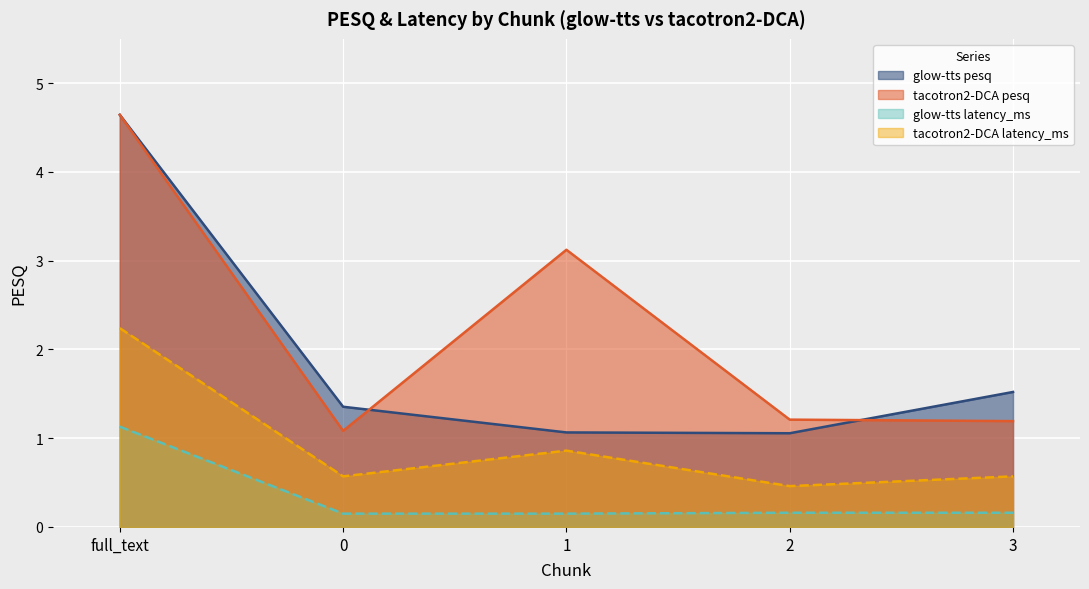

Reading left to right, transcribe all the data shown in this chart.

glow-tts pesq: 4.6	1.4	1.1	1.1	1.5
tacotron2-DCA pesq: 4.6	1.1	3.1	1.2	1.2
glow-tts latency_ms: 1.1	0.1	0.1	0.2	0.2
tacotron2-DCA latency_ms: 2.2	0.6	0.9	0.5	0.6